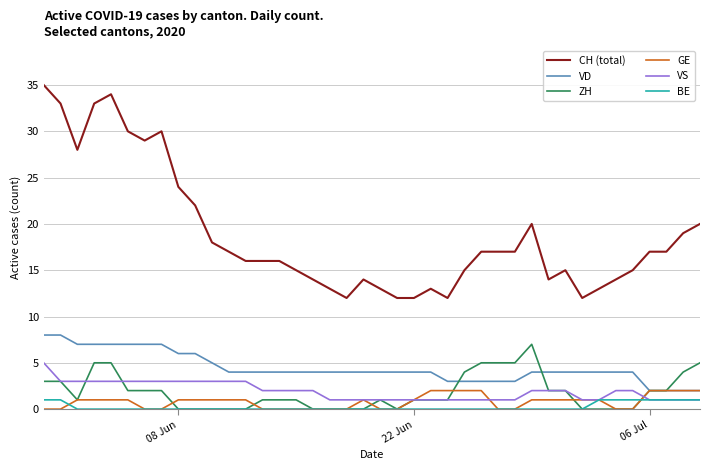

True or false: CH (total) and BE intersect in this chart.

False